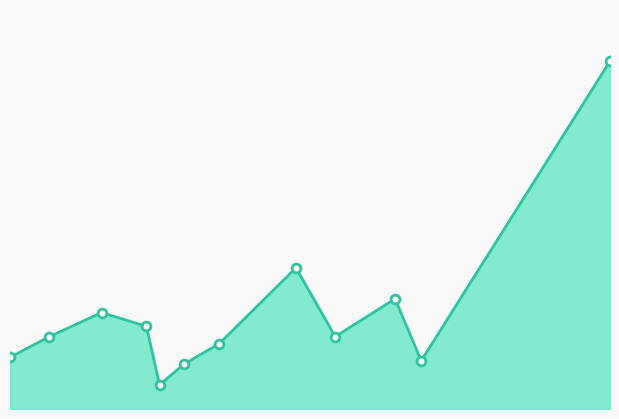

How many lines are shown in the chart?

1